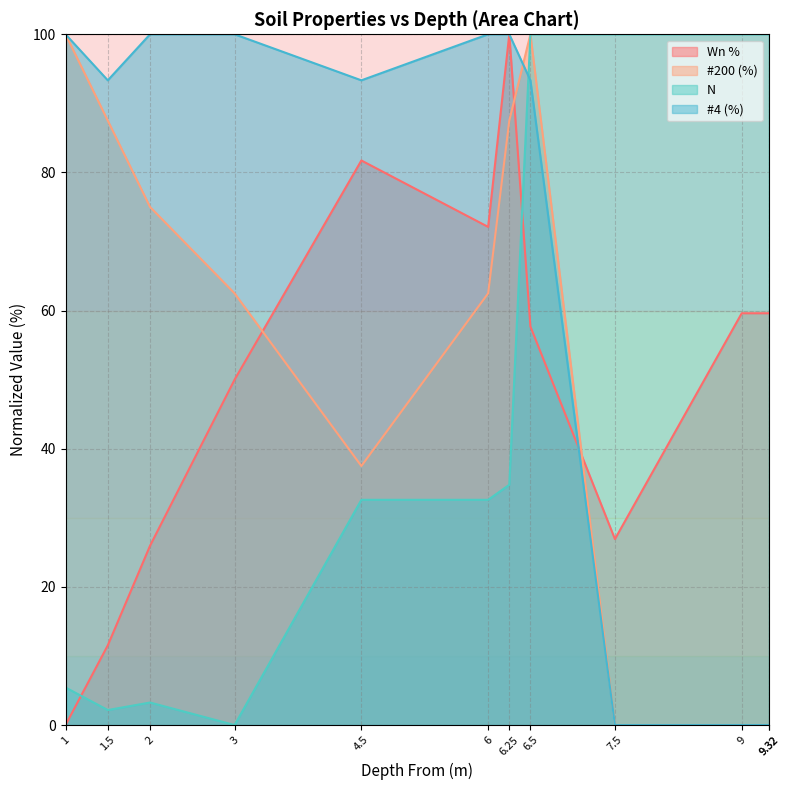

Between 2.0 and 3.0, which is larger?

3.0